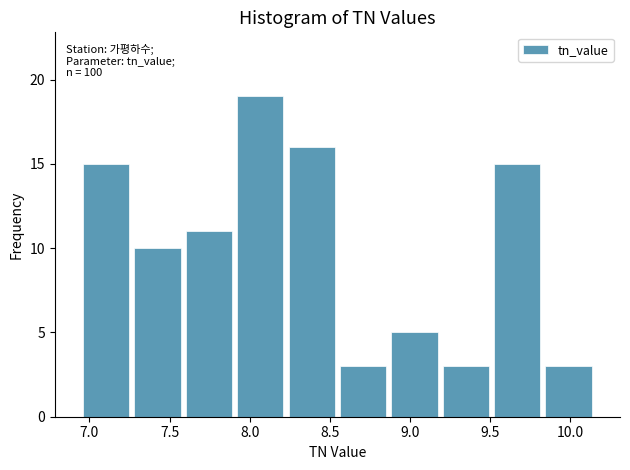

Over which range of the x-axis is the bar tallest?

7.90 to 8.25